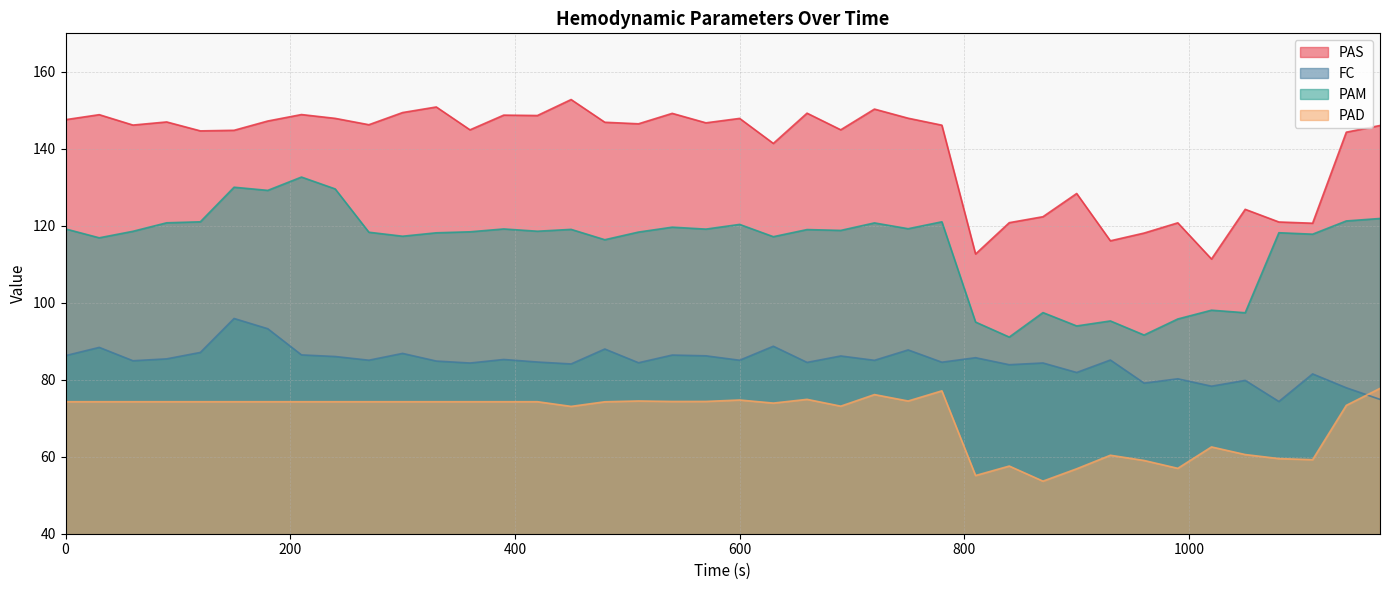

What is the value of the PAS point at the 32nd from the left?

116.1